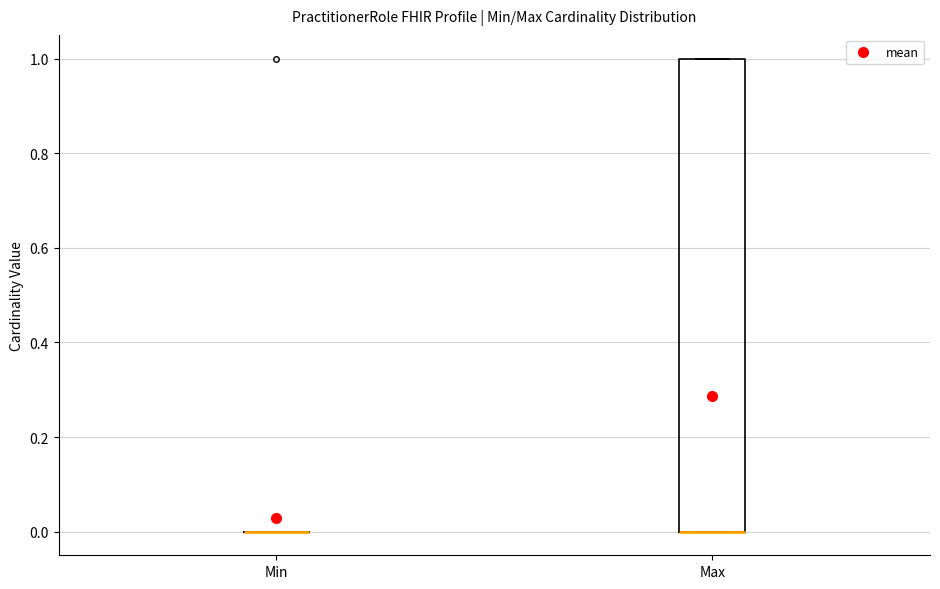

Reading left to right, read every box against the y-axis: the position of its median line, the range the box covers, and the ends of its whiskers. The values are not printed on the chart, so give them approximately, as read against the axis.

Min: box collapsed to a line at 0, whiskers 0 to 0
Max: median 0 (drawn on the box's lower edge), box 0 to 1, whiskers 0 to 1